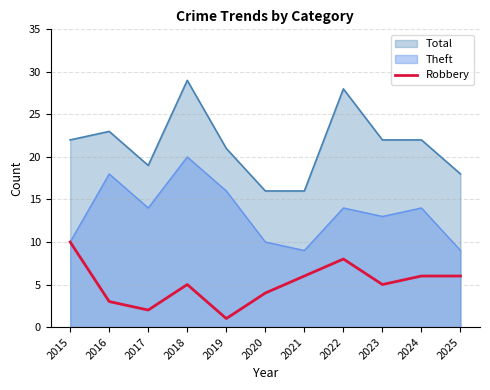

List the labels in order of value, largest first.

2015, 2022, 2021, 2024, 2025, 2018, 2023, 2020, 2016, 2017, 2019